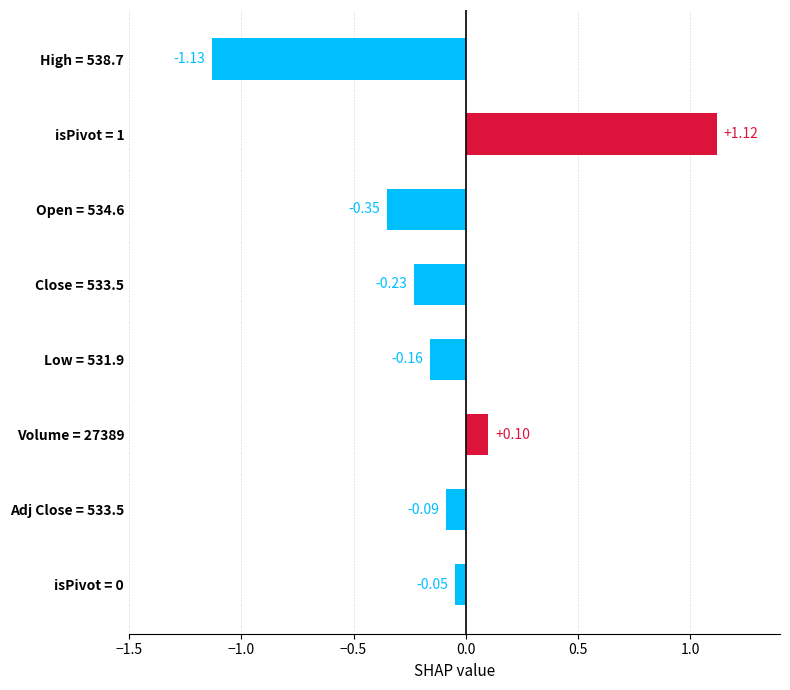

What is the difference between the maximum and second lowest values?

1.5